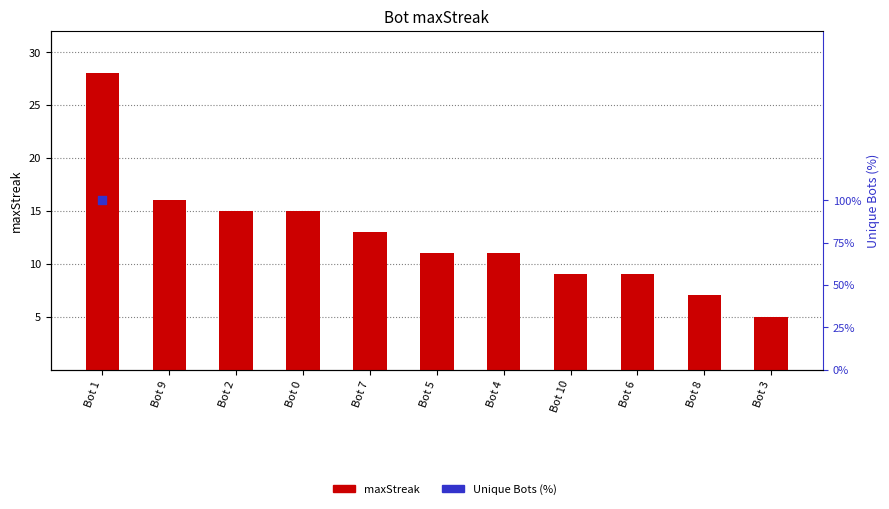

Between Bot 8 and Bot 5, which is larger?

Bot 5